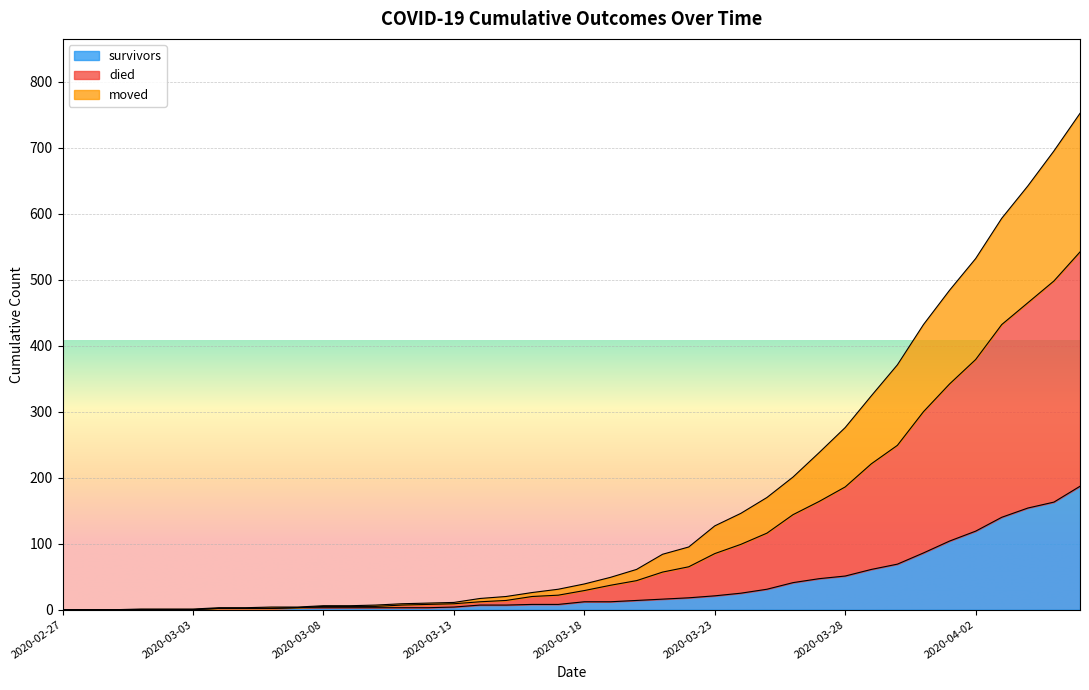

At how many categories does at least one series exceed 536?

4